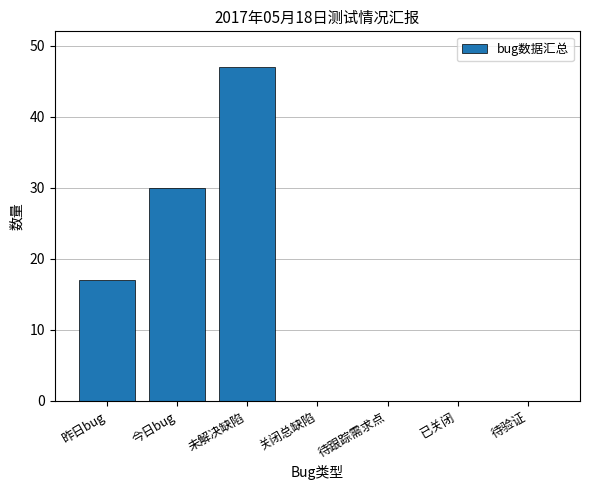

Between 未解决缺陷 and 已关闭, which is larger?

未解决缺陷